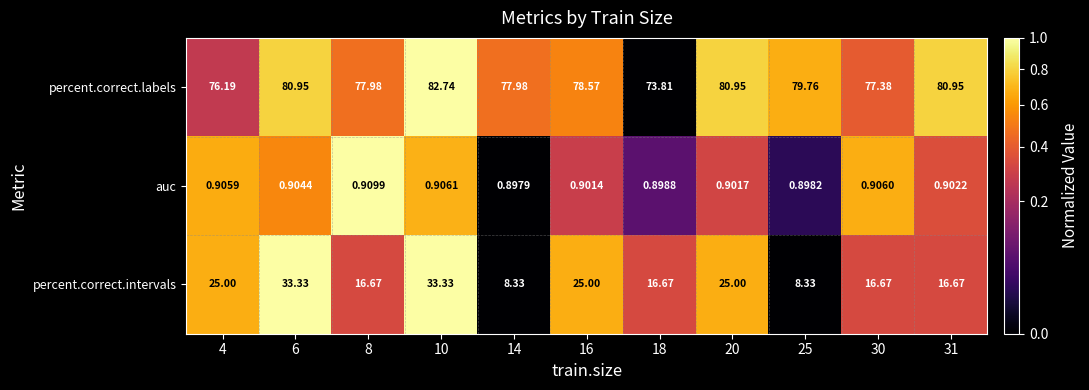

List the series in order of their overall mean, lowest first.

auc, percent.correct.intervals, percent.correct.labels